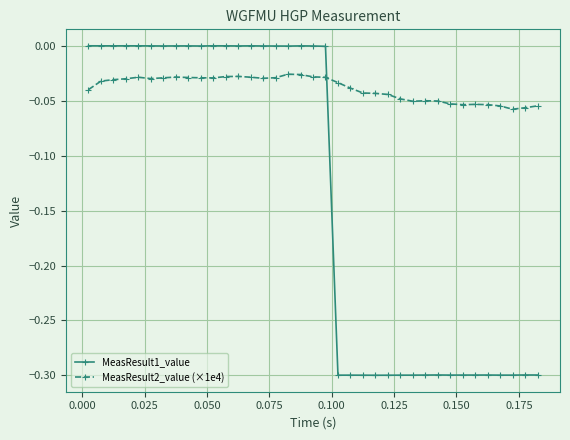

What is the smallest value displayed?

-0.3